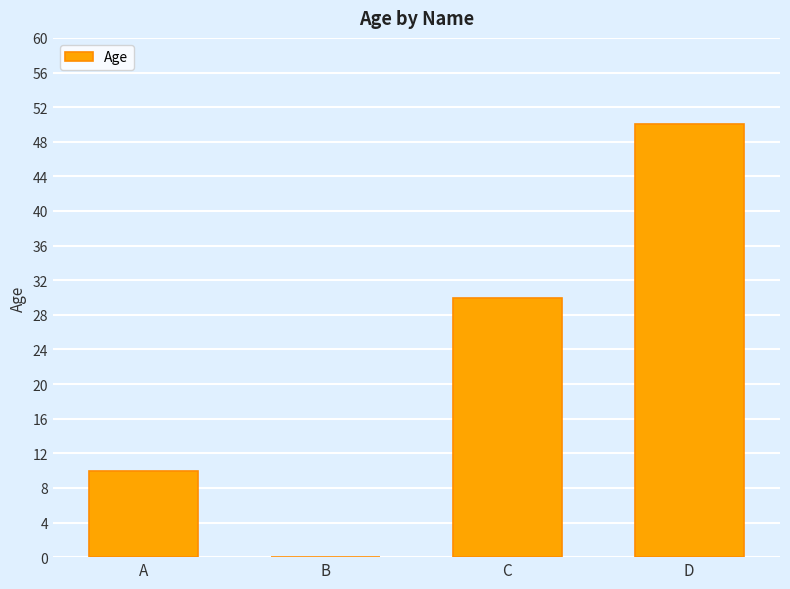

Reading right to left, list all the values displayed in this chart.

D=50	C=30	B=0	A=10